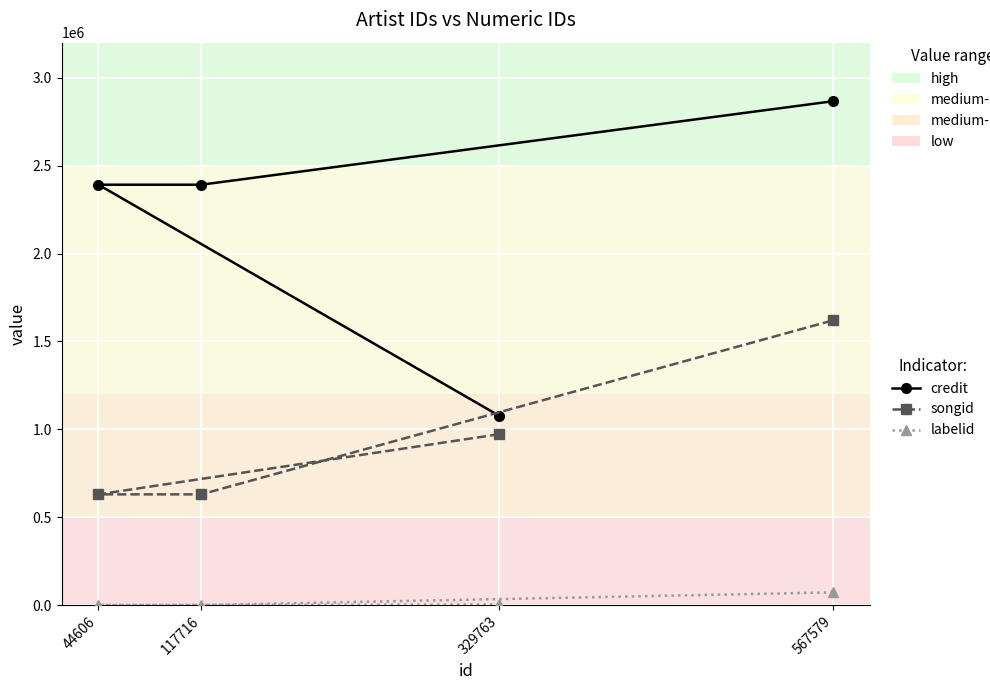

True or false: labelid and credit intersect in this chart.

False